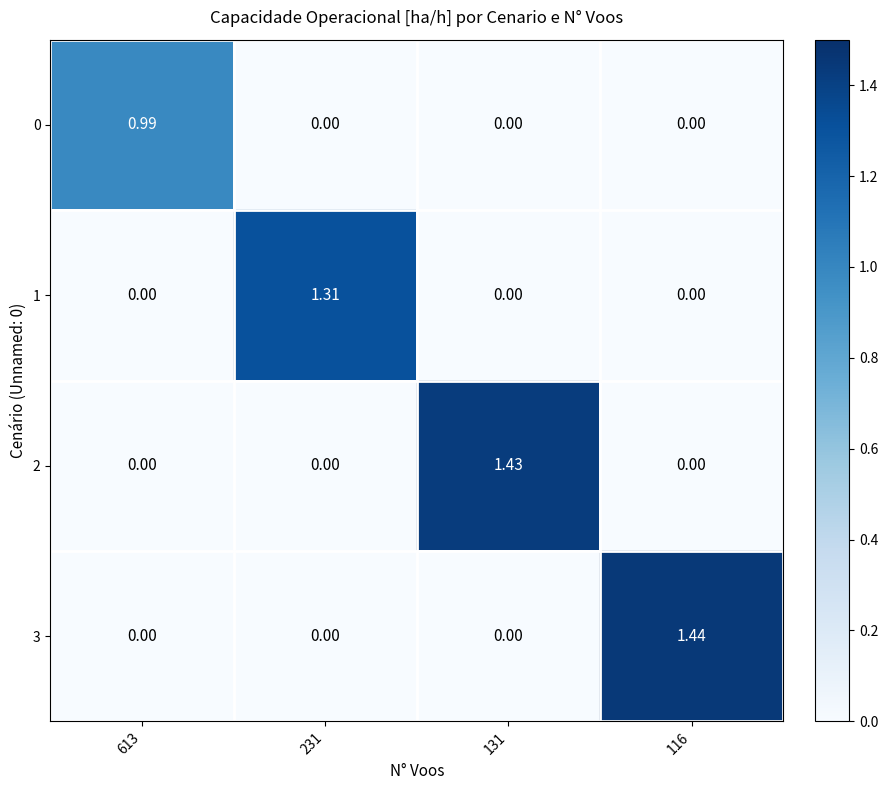

How many data points does each series have?

4